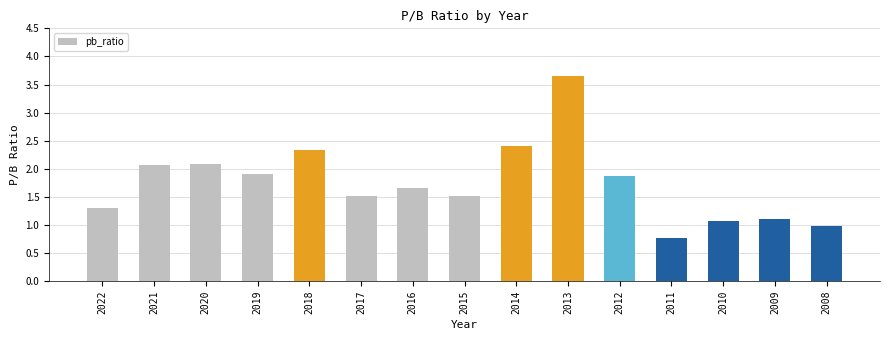

What is the sum of all values?

26.3